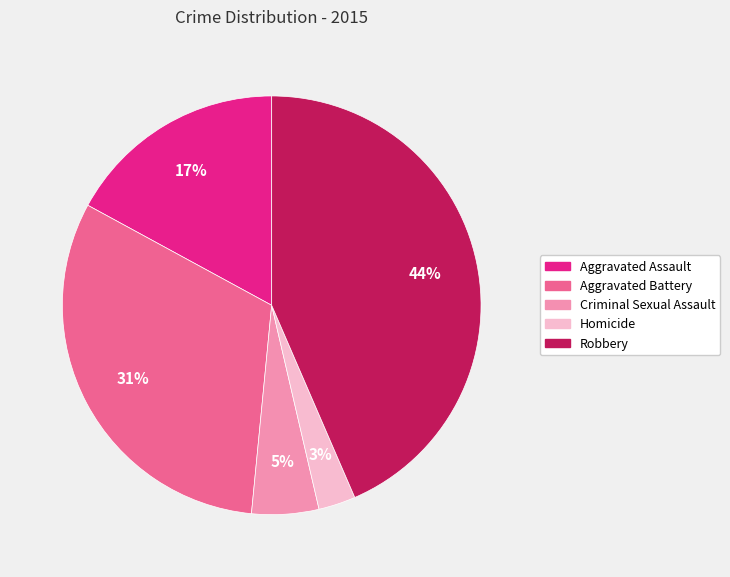

To the nearest percent, what is the average slice percentage?

20%